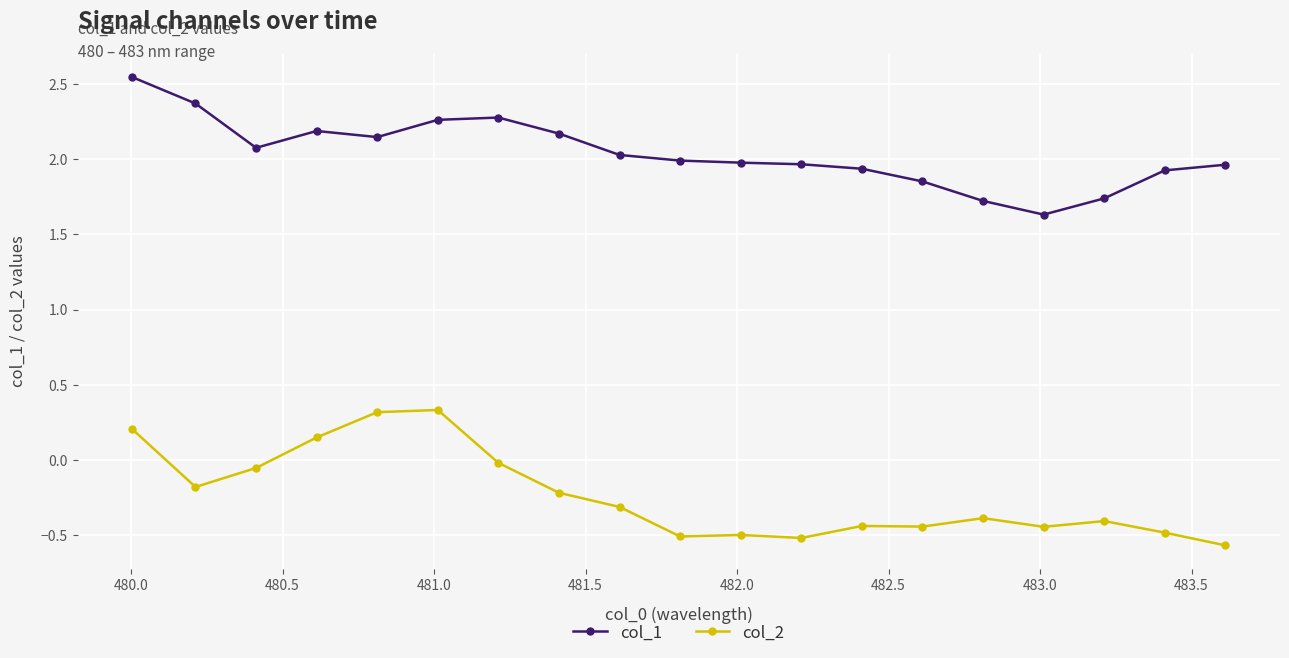

Which series has the largest total across all categories?

col_1